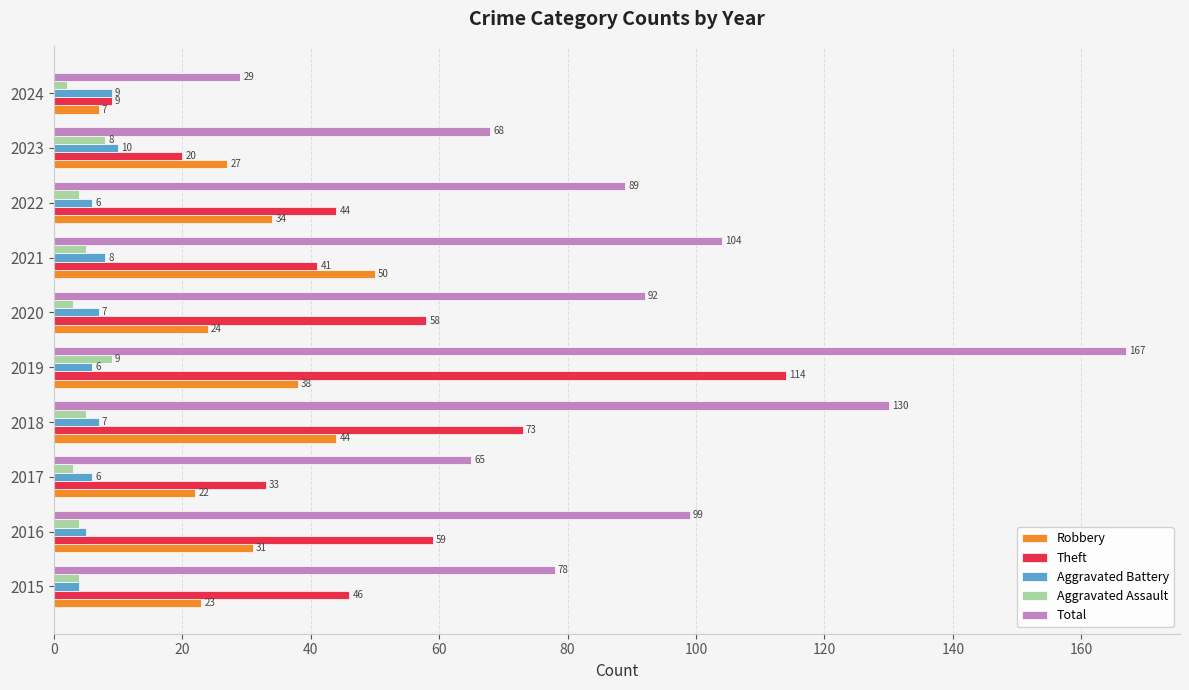

What is the difference between the second highest and minimum values in the Robbery series?

37